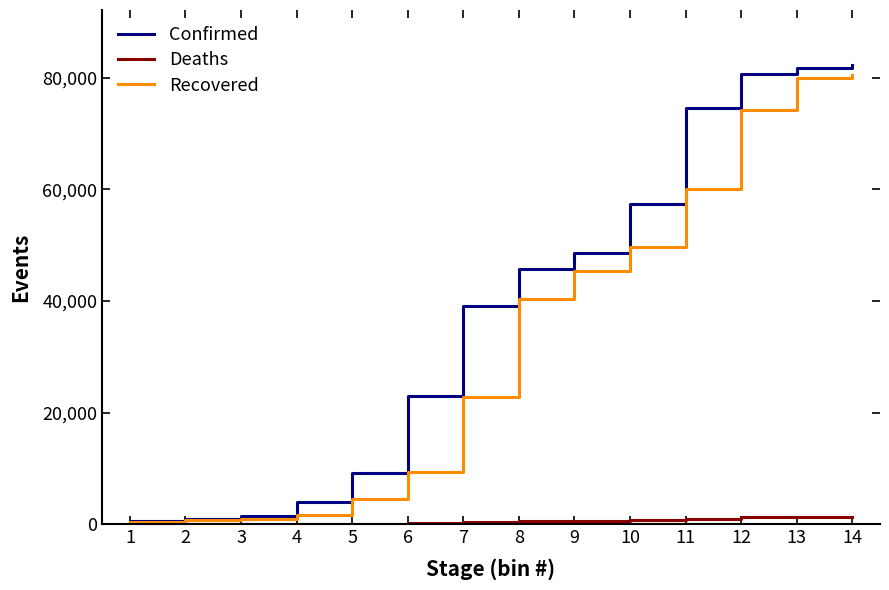

Which series has the largest total across all categories?

Confirmed